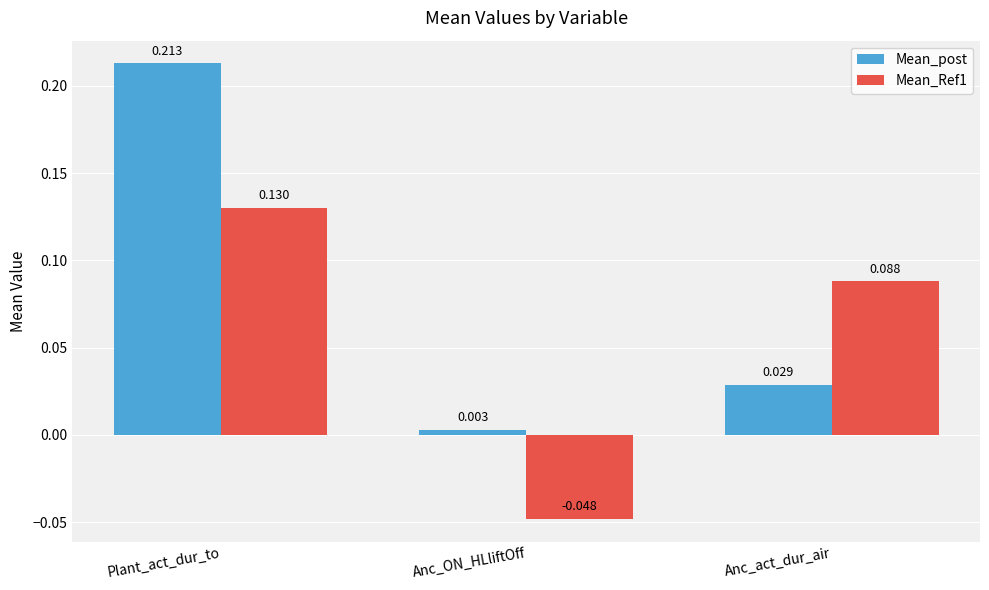

Does the chart contain any negative values?

Yes